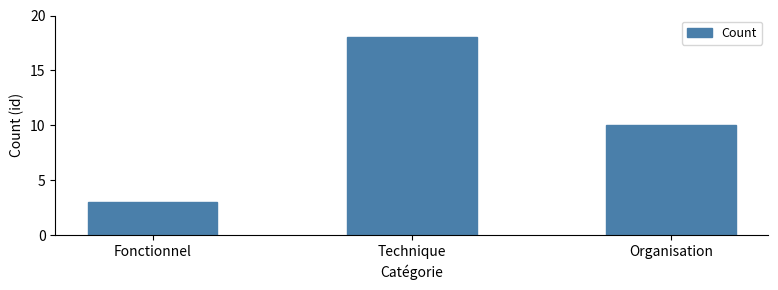

The chart shows a value of 13 at Organisation. True or false?

False